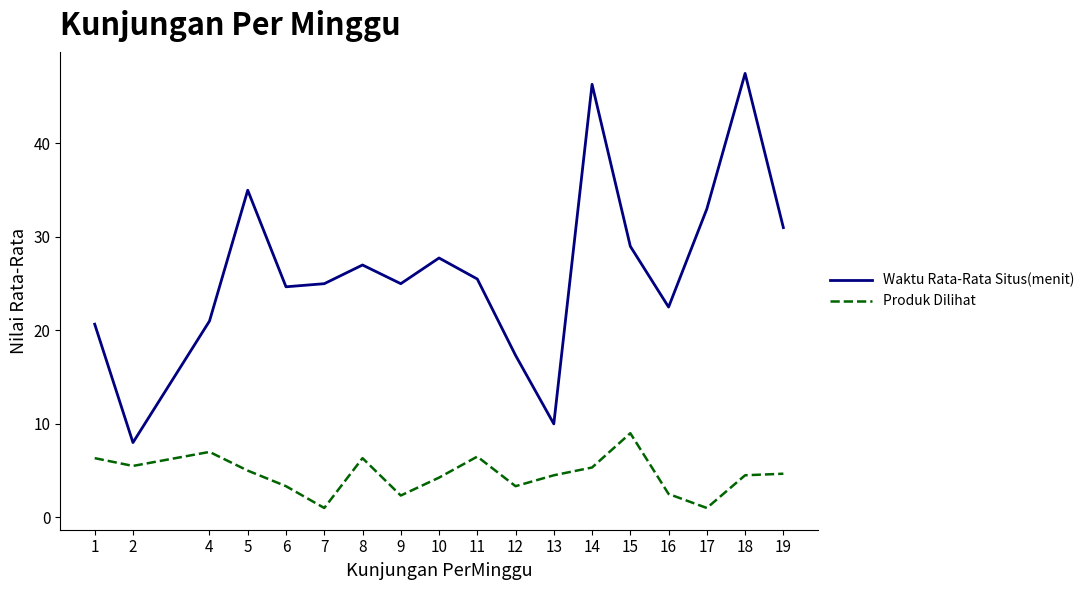

Is the value of Waktu Rata-Rata Situs(menit) at 14 greater than the value of Produk Dilihat at 2?

Yes